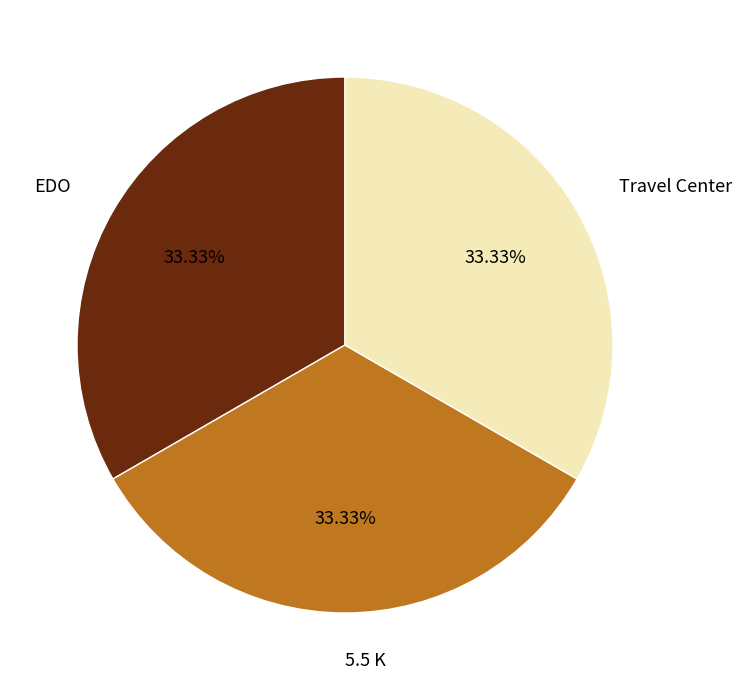

To the nearest percent, what percentage of the pie is 5.5 K?

33%